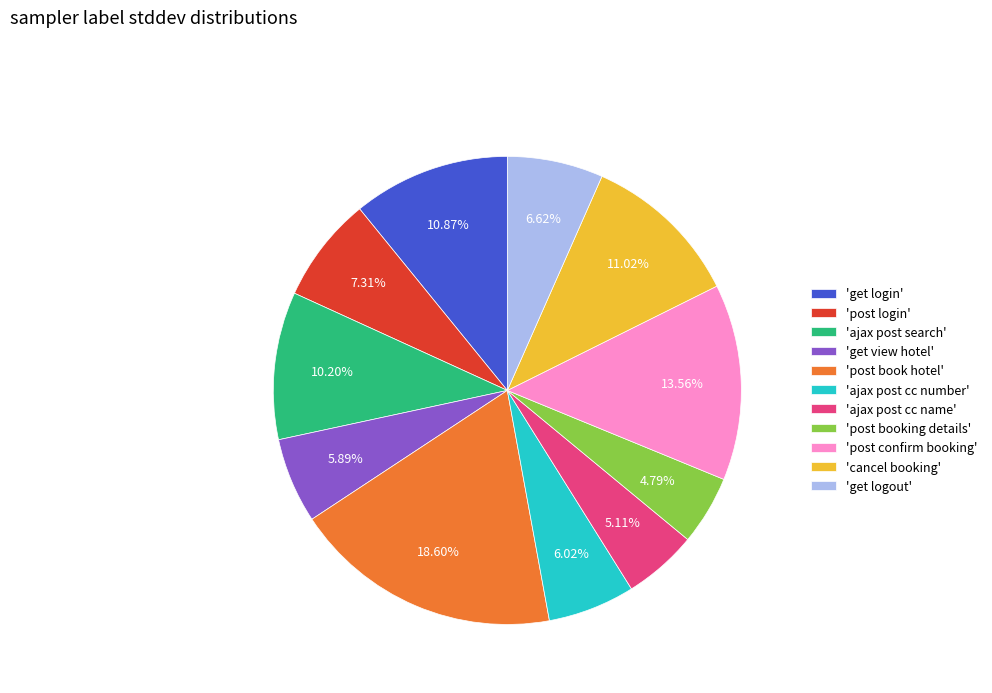

Which slice is the largest?

'post book hotel'